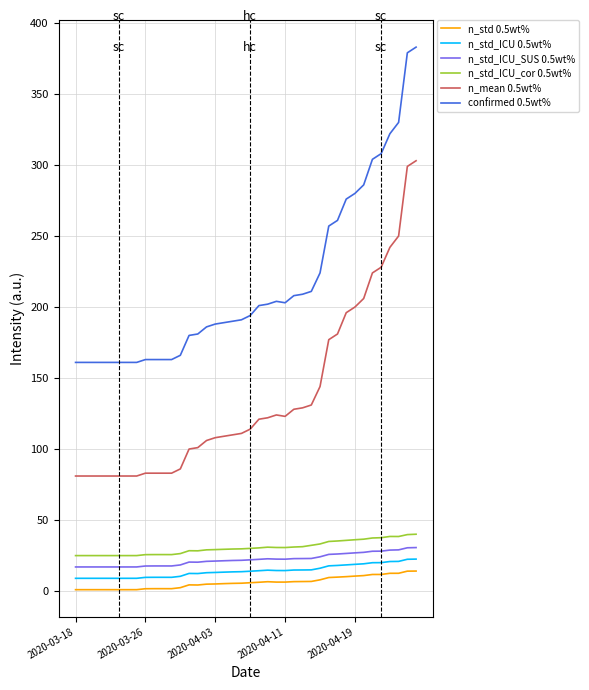

How many lines are shown in the chart?

6